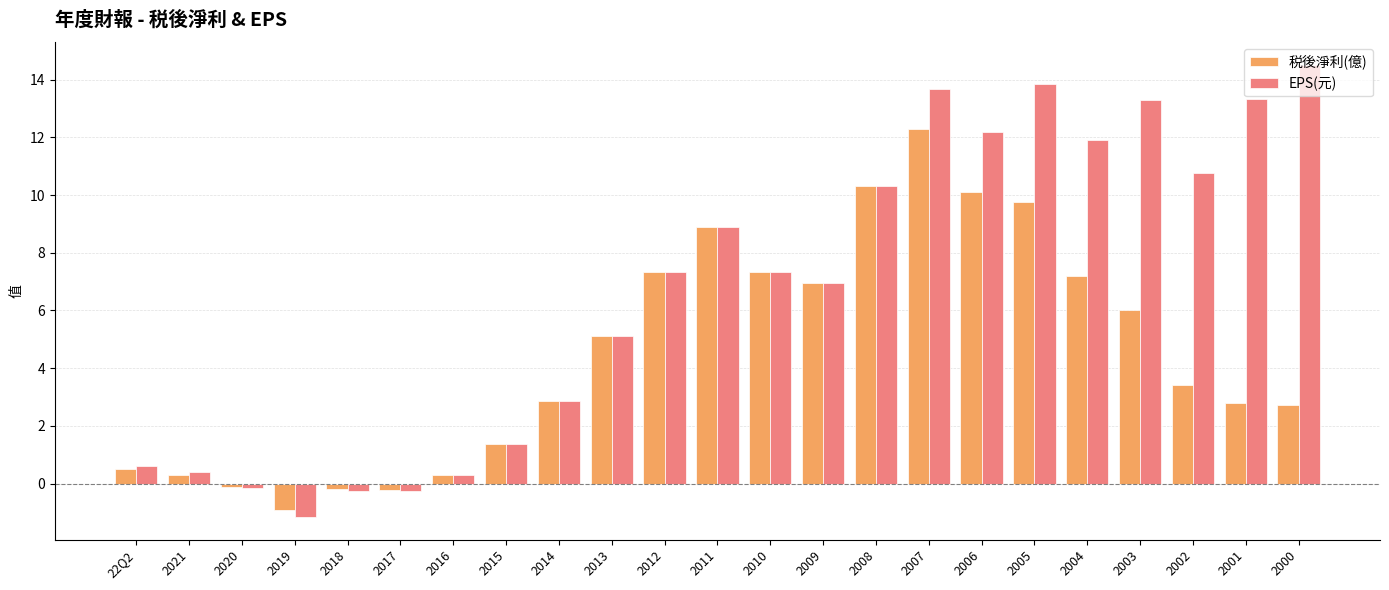

Rank the series at 2003 from highest to lowest value.

EPS(元), 税後淨利(億)